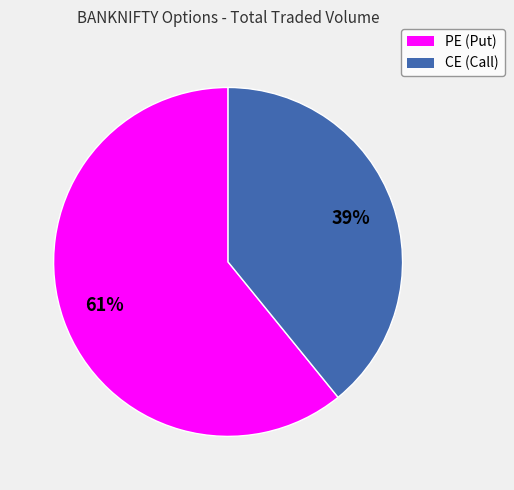

To the nearest percent, what is the difference between the largest and smallest slice percentages?

22%